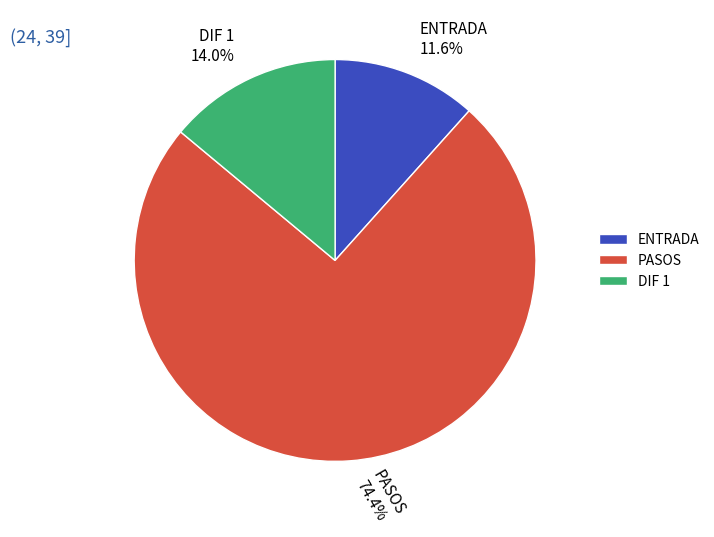

What is the total percentage of PASOS 74.4% and ENTRADA 11.6%?

86.0%